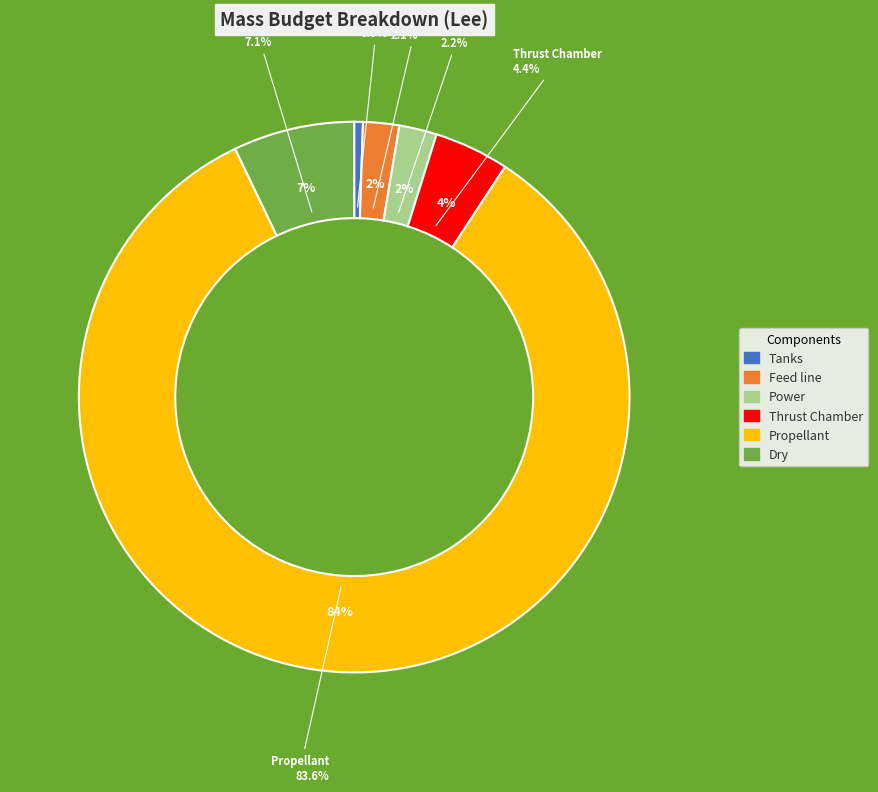

Which category has the smallest portion of the pie?

Tanks